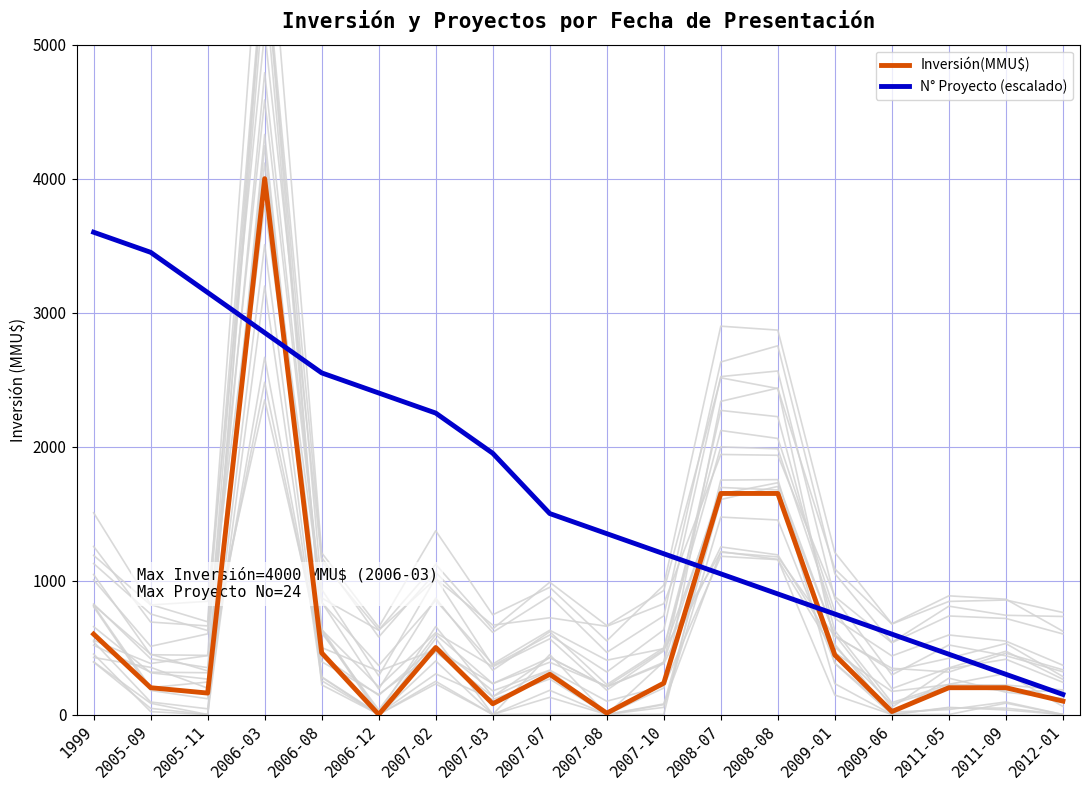

What is the difference between the N° Proyecto (escalado) values at 1999 and 2007-02?

1350